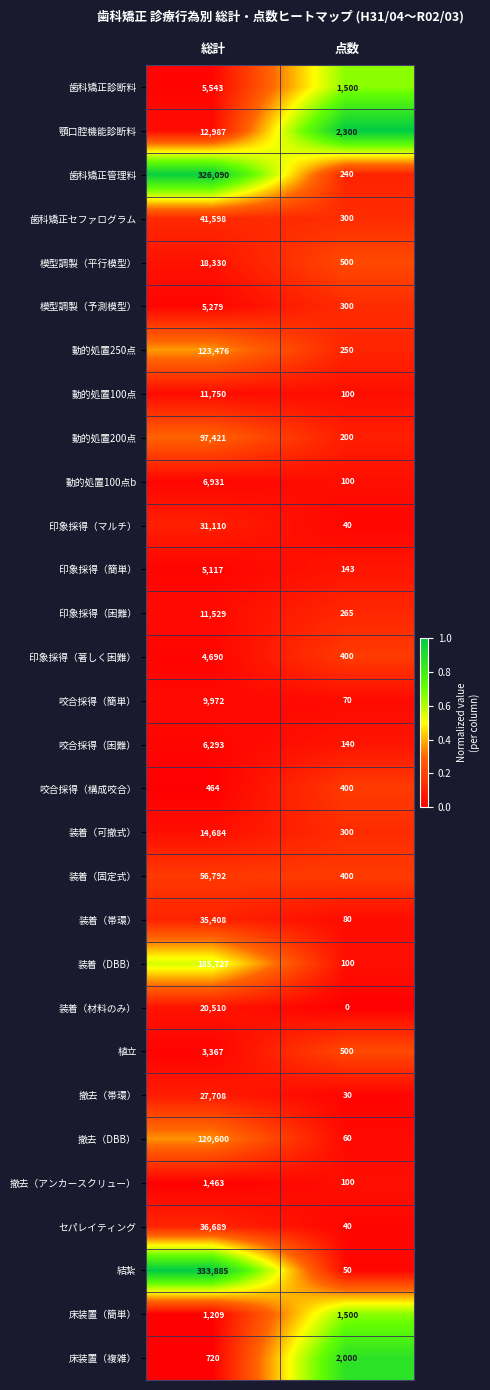

What is the spread (max minus min) of values at 点数?

2300